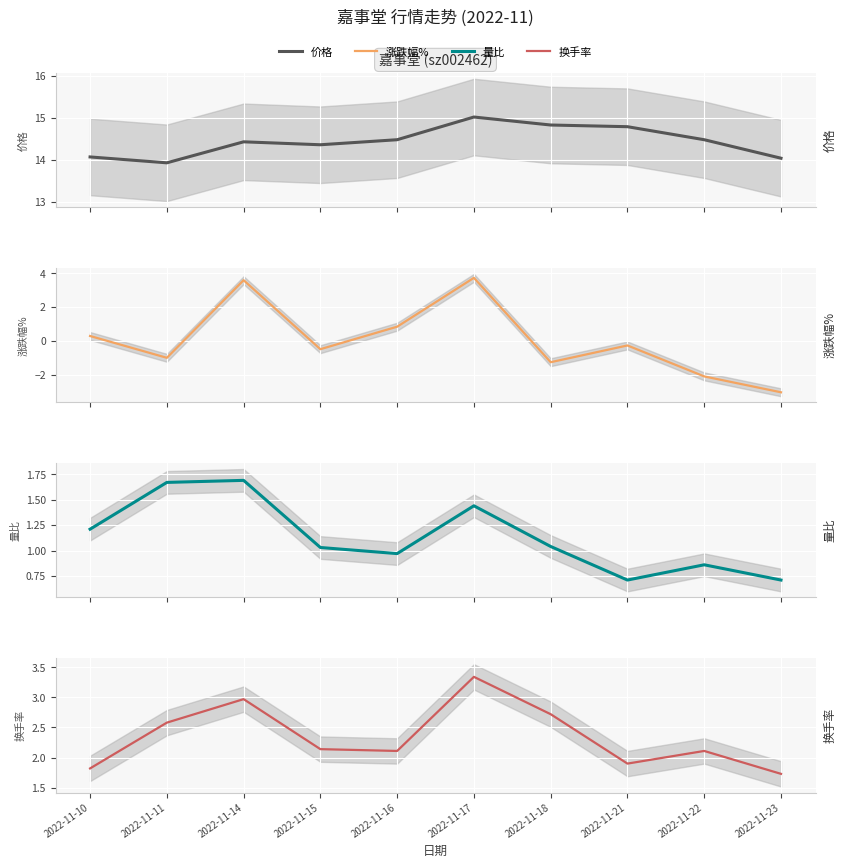

What is the value of the 量比 point at the 4th from the left?

1.0